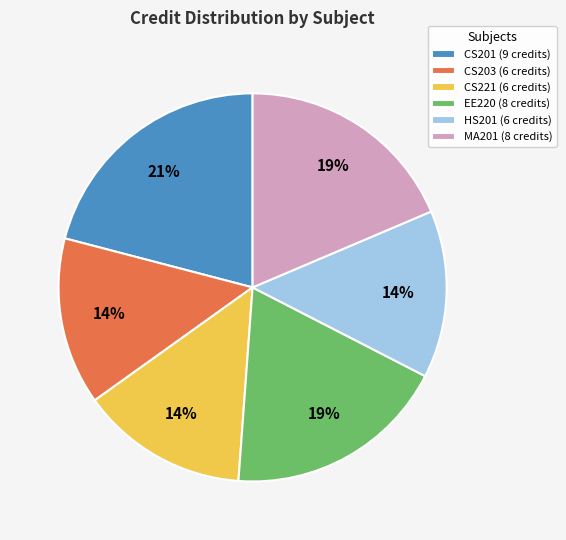

To the nearest percent, what percentage of the pie is CS203?

14%